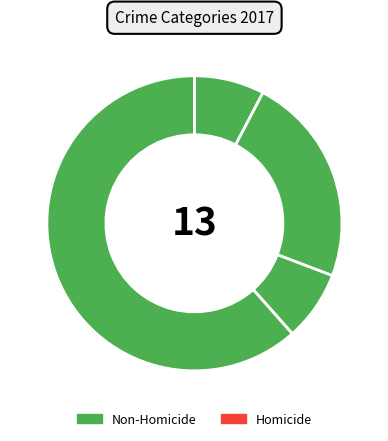

What is the smallest slice in the pie chart?

Homicide